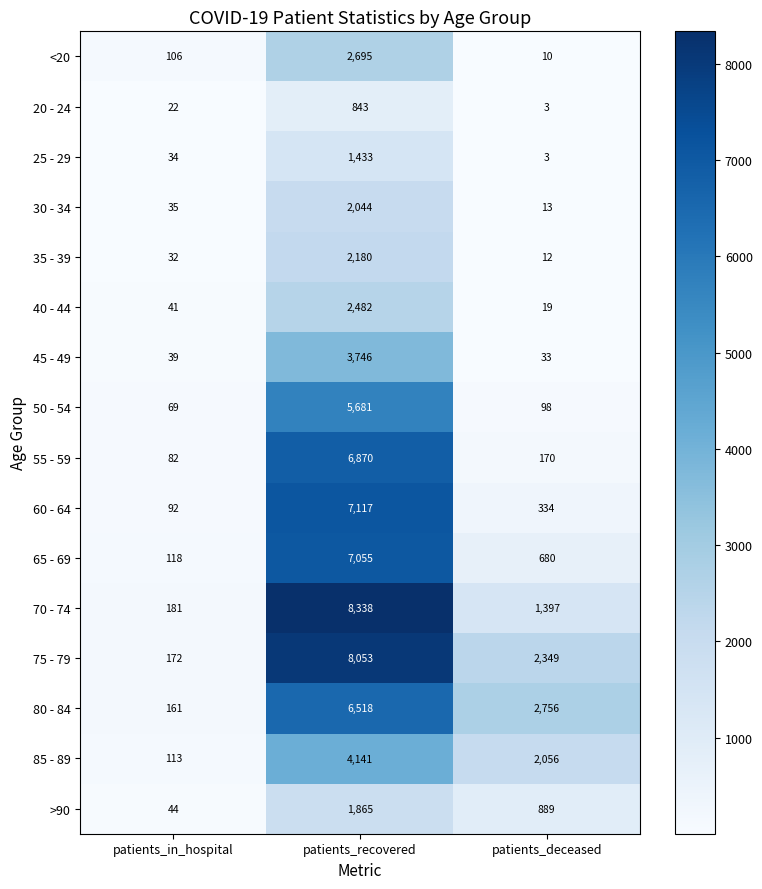

Which category has the lowest value in the 40 - 44 series?

patients_deceased